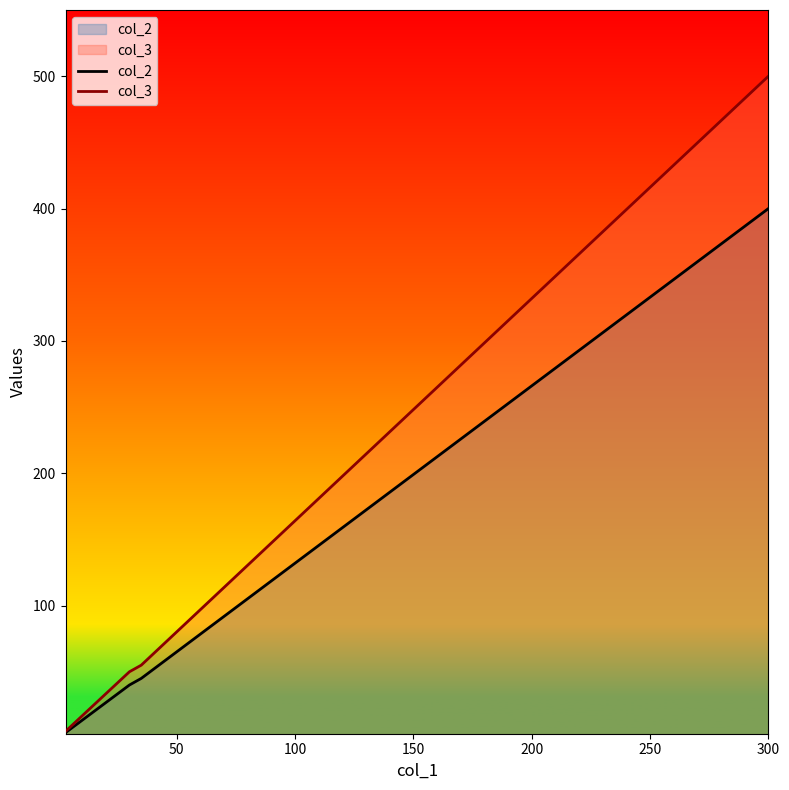

Does the chart display data point markers on the line(s)?

No